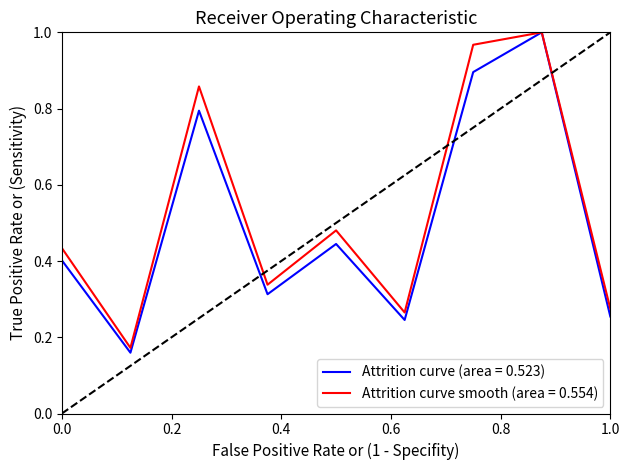

Which series has the widest spread of values?

Attrition curve (area = 0.523)